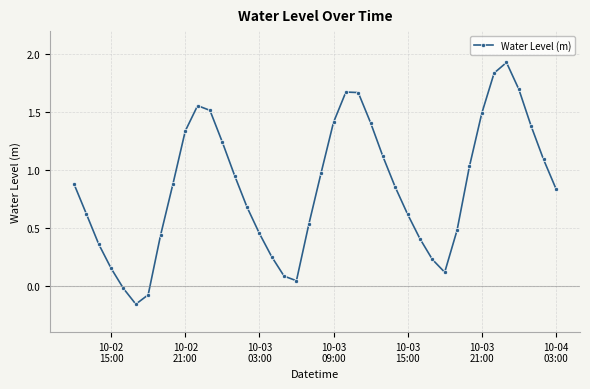

True or false: the data has more than 1 interior local peaks.

True